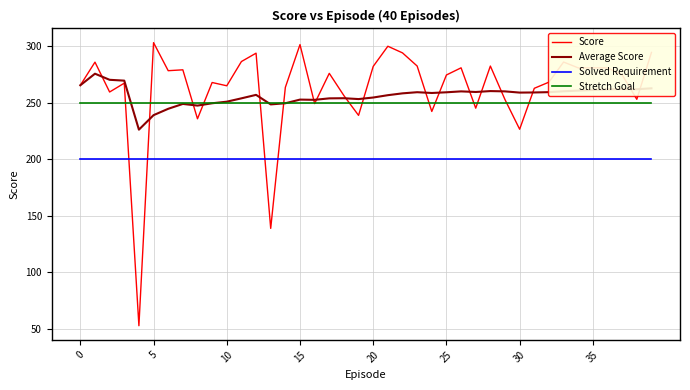

What is the maximum value for Average Score?

275.7